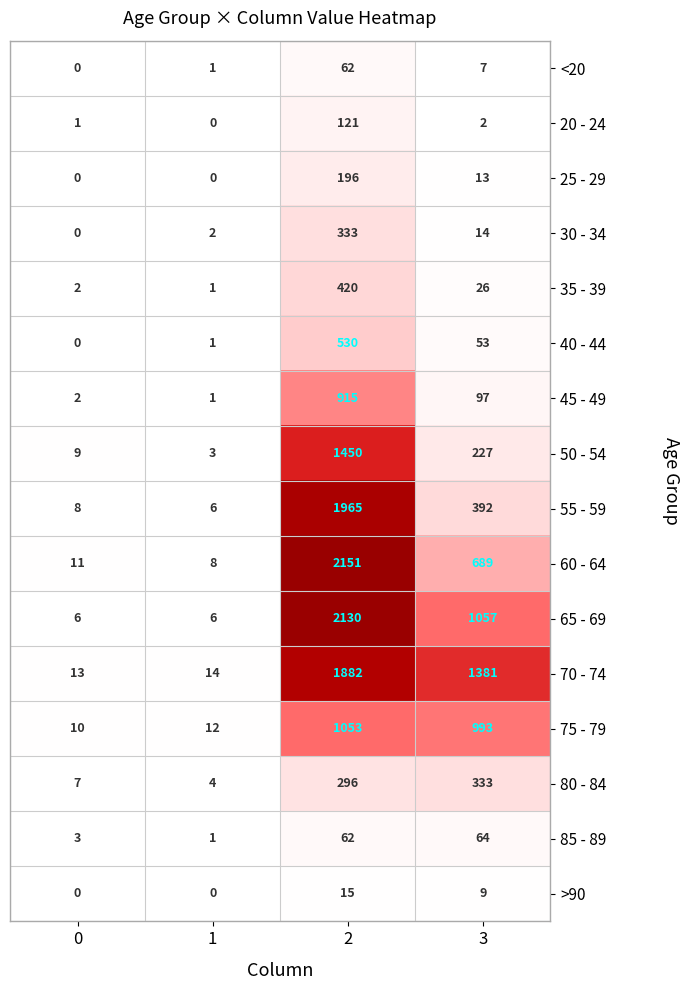

The 40 - 44 series shows 161 at 0. True or false?

False